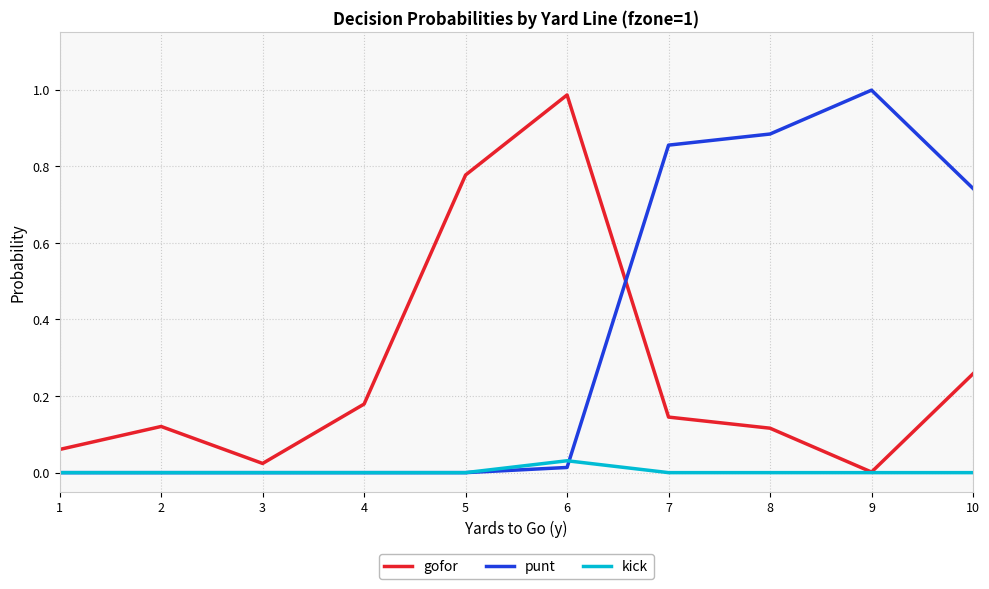

Which label corresponds to the largest value in the chart?

9